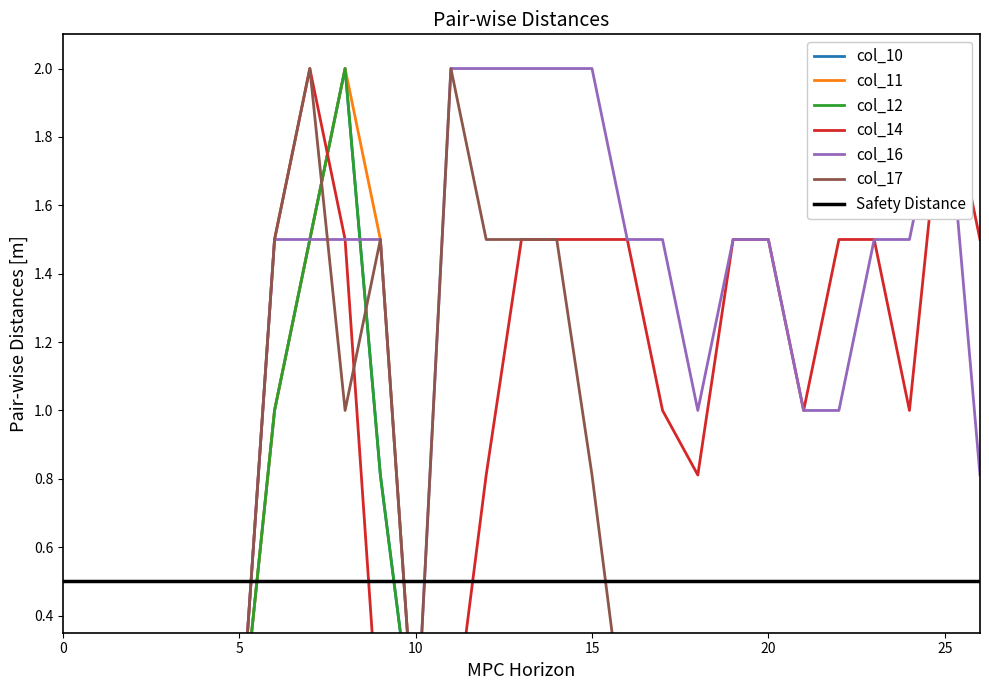

Which series ends up on top after the final intersection of col_10 and col_17?

col_17